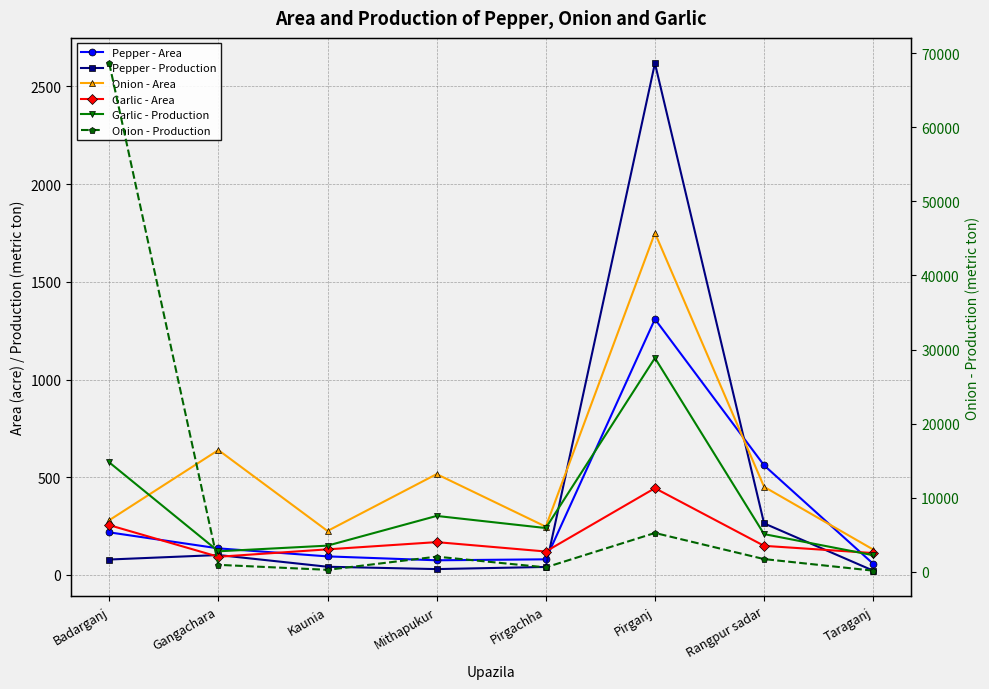

Count the number of categories in the chart.

8